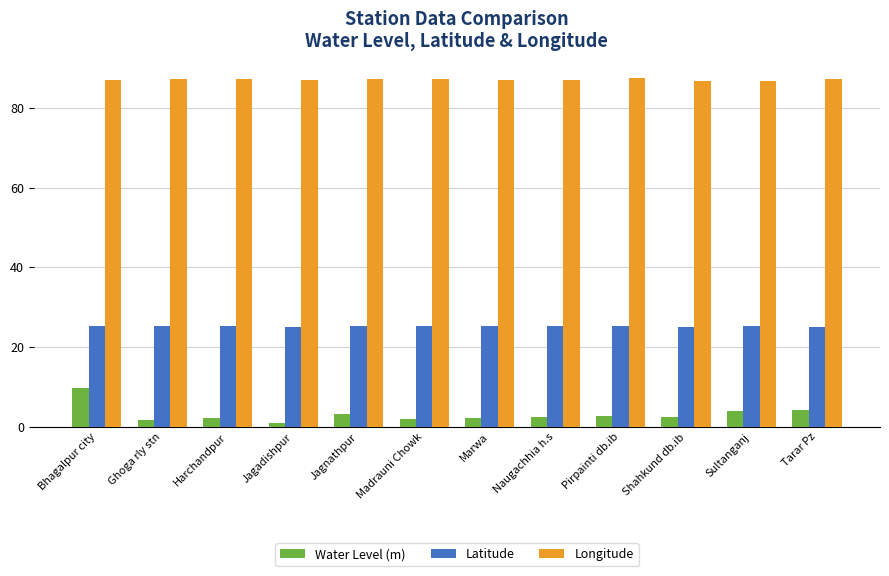

At which category is the sum across all series the highest?

Bhagalpur city